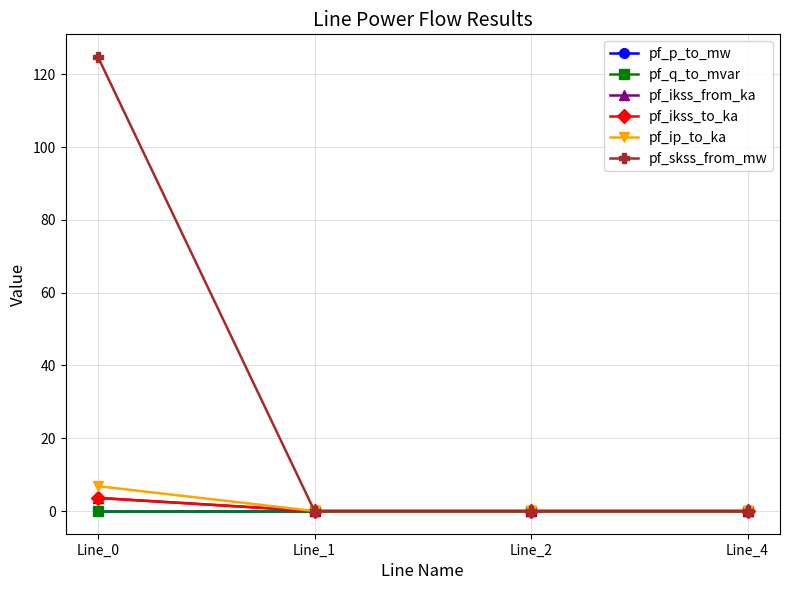

Is this an area chart (filled region under the line)?

No